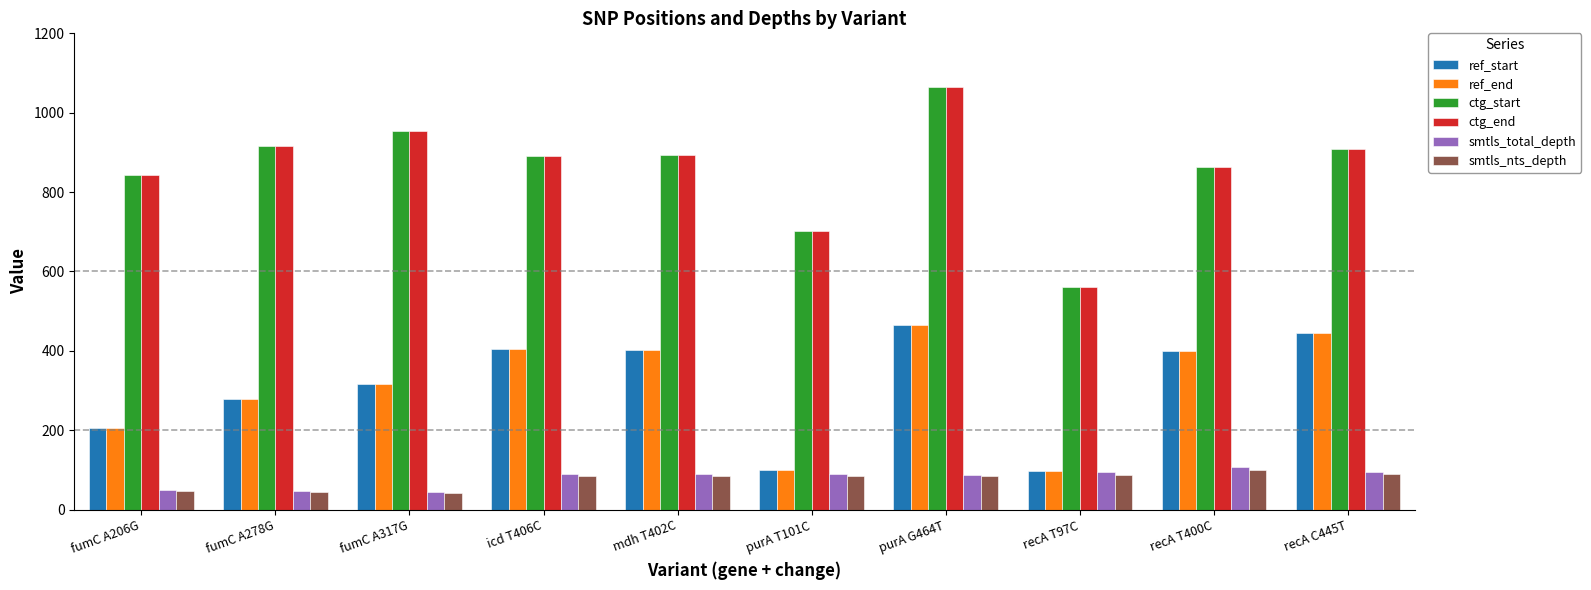

True or false: ctg_start has a value of 864 at recA T400C.

True